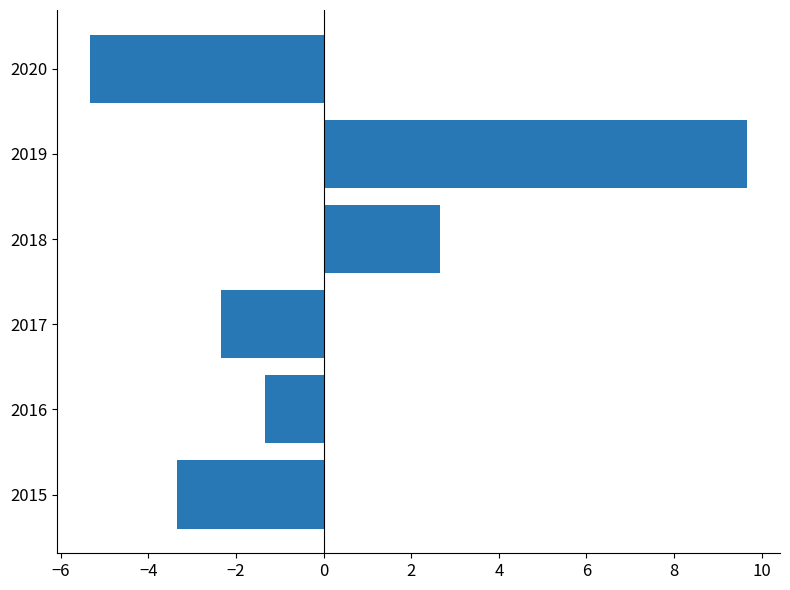

How many values are above zero?

2